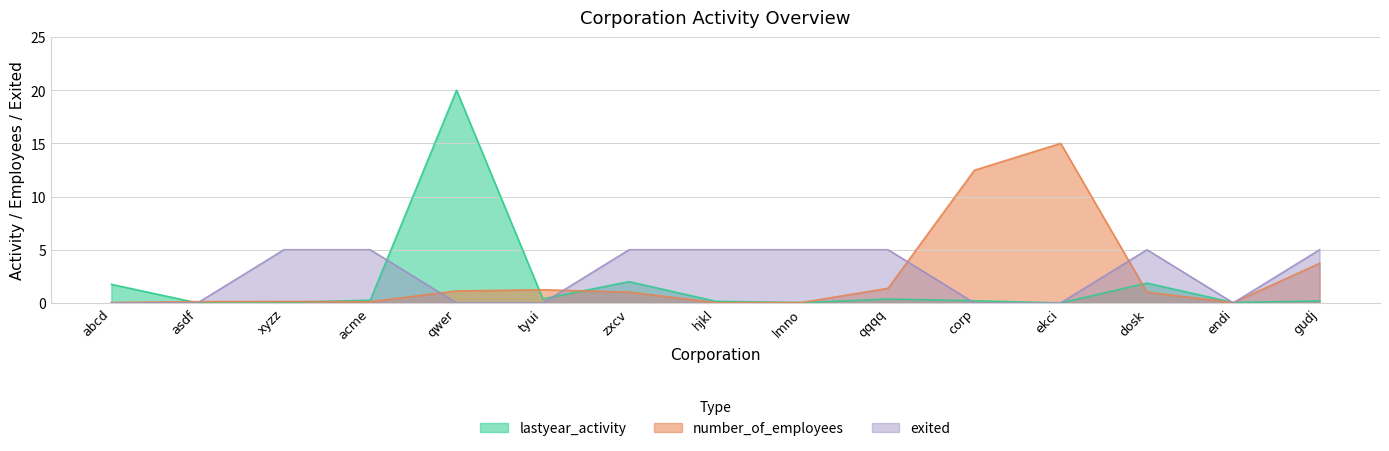

True or false: exited and number_of_employees intersect in this chart.

True